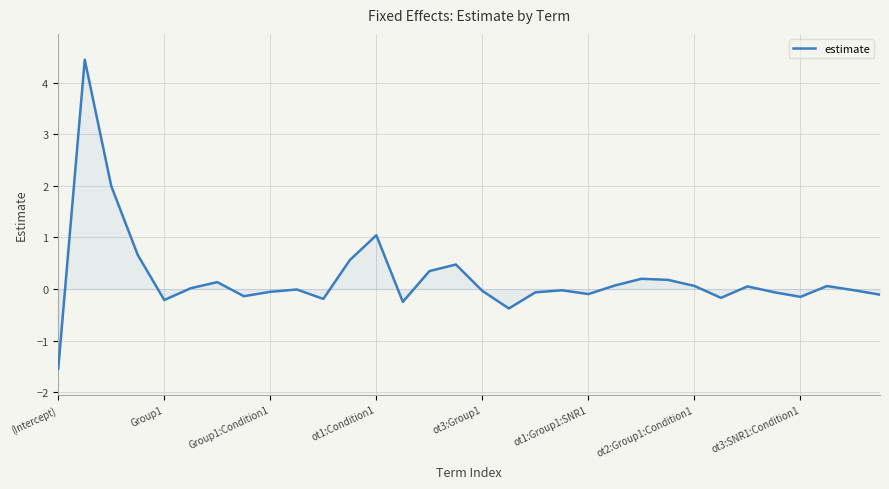

What is the difference between the maximum and minimum values?

6.0